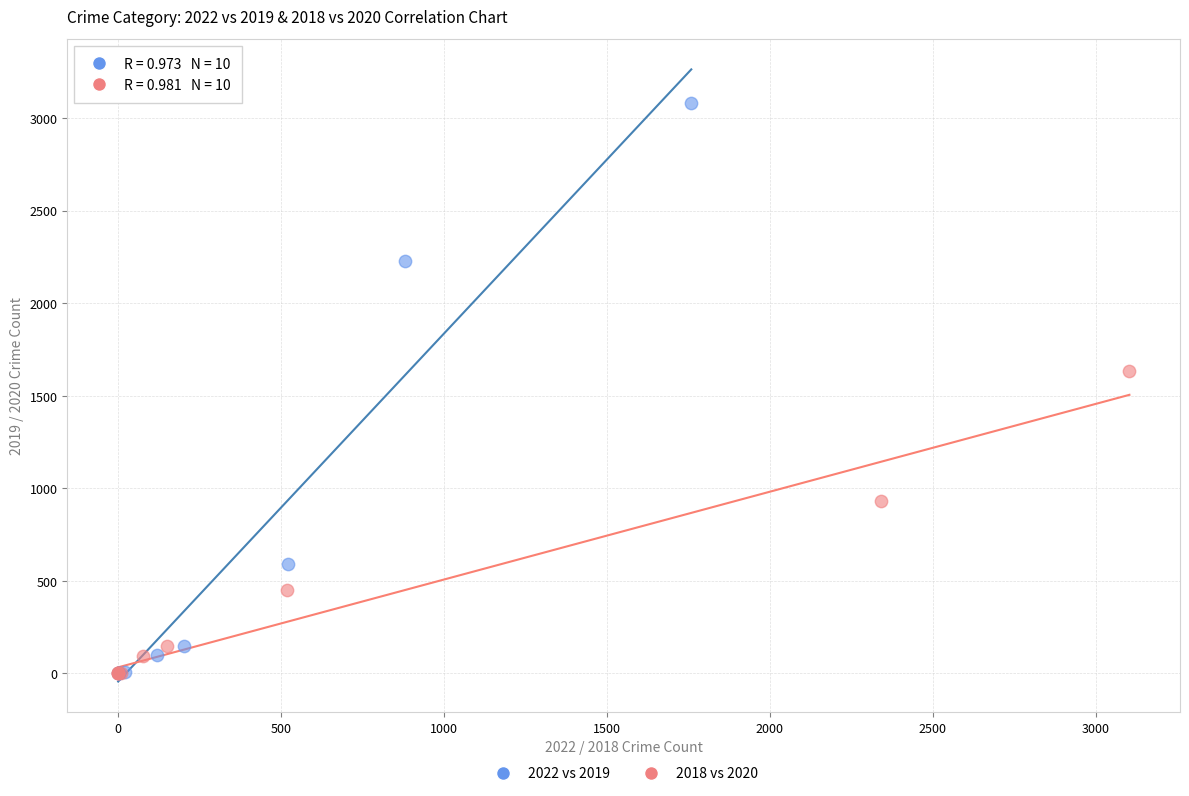

Which series contains the highest Y value?

2022 vs 2019